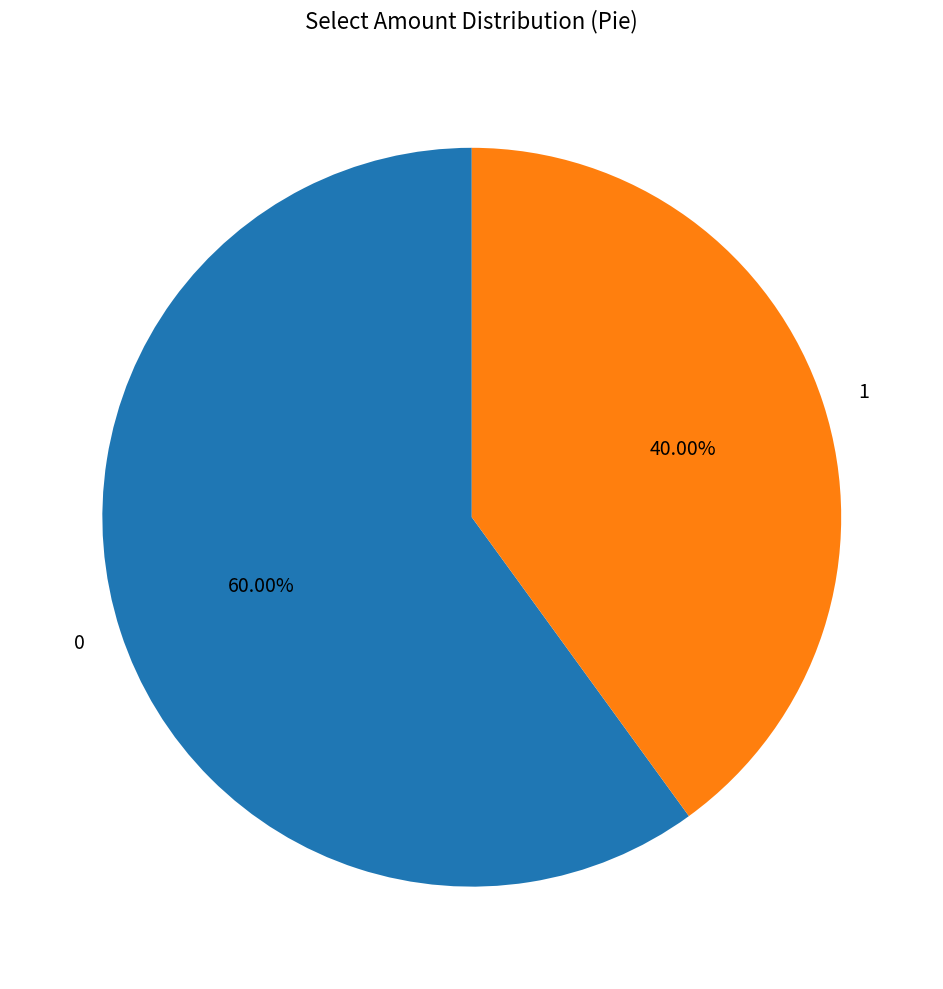

What percentage is the 0 slice, to the nearest percent?

60%